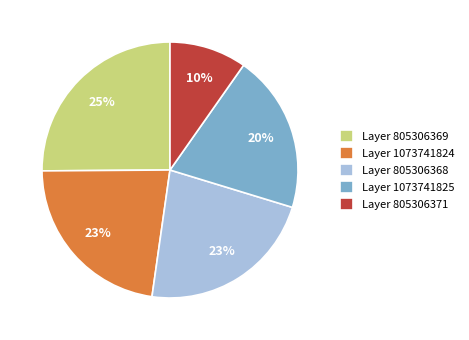

Does Layer 805306368 represent more than half of the total?

No